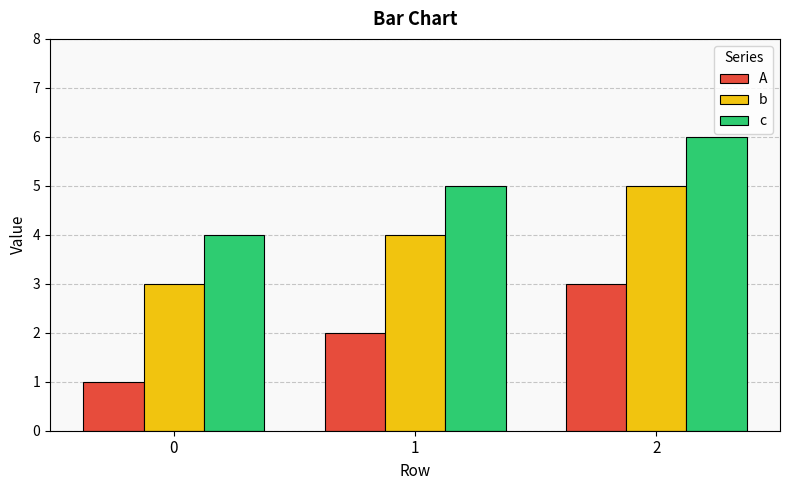

What is the total value across all series at 0?

8